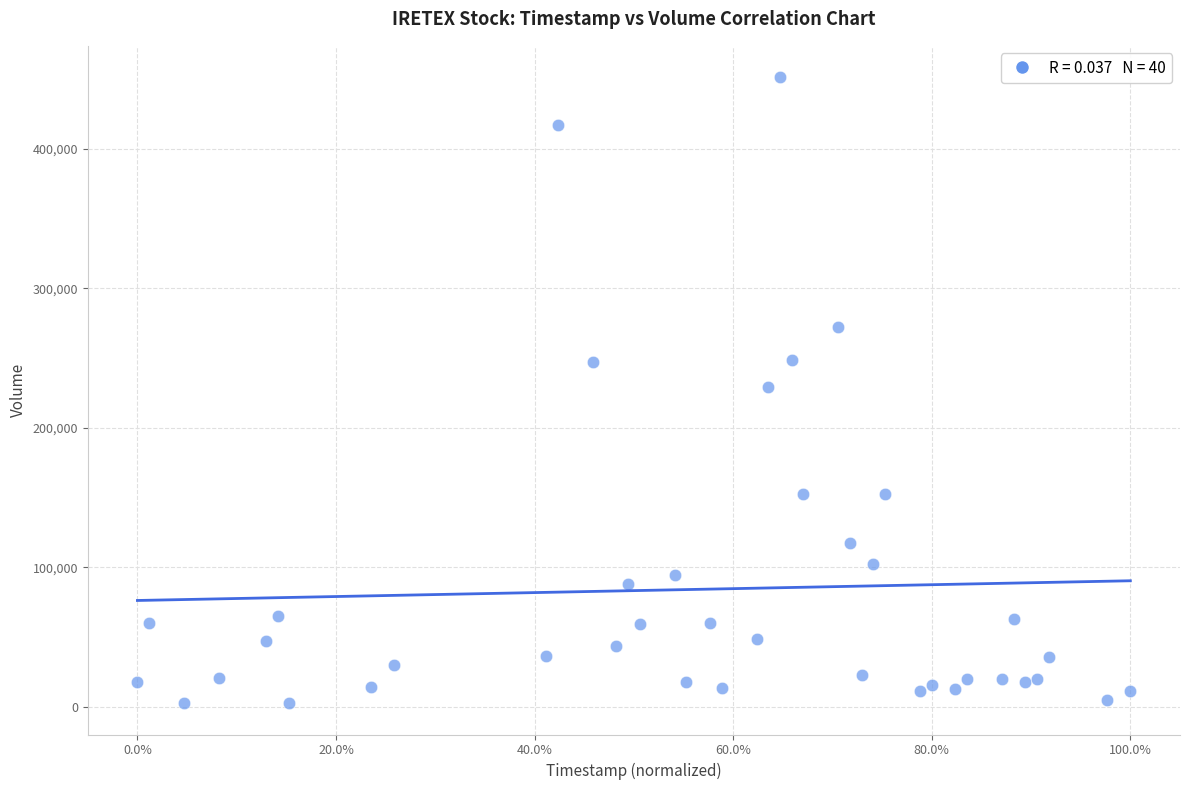

What is the range of Y values (max minus min)?

448750